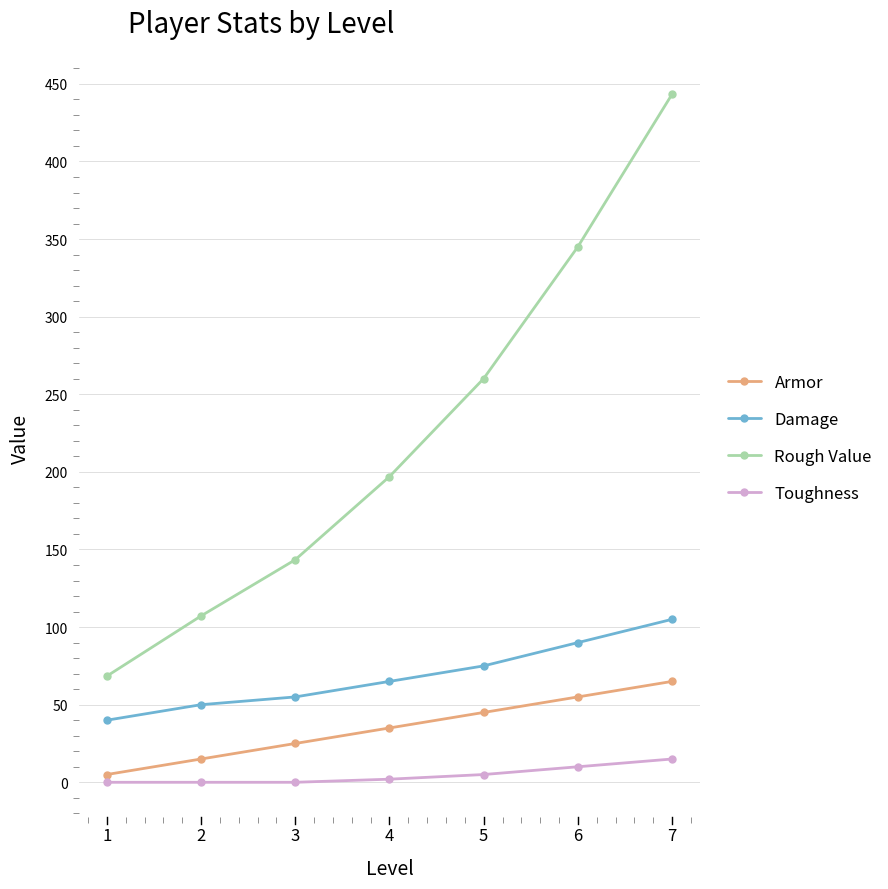

True or false: Rough Value and Damage intersect in this chart.

False